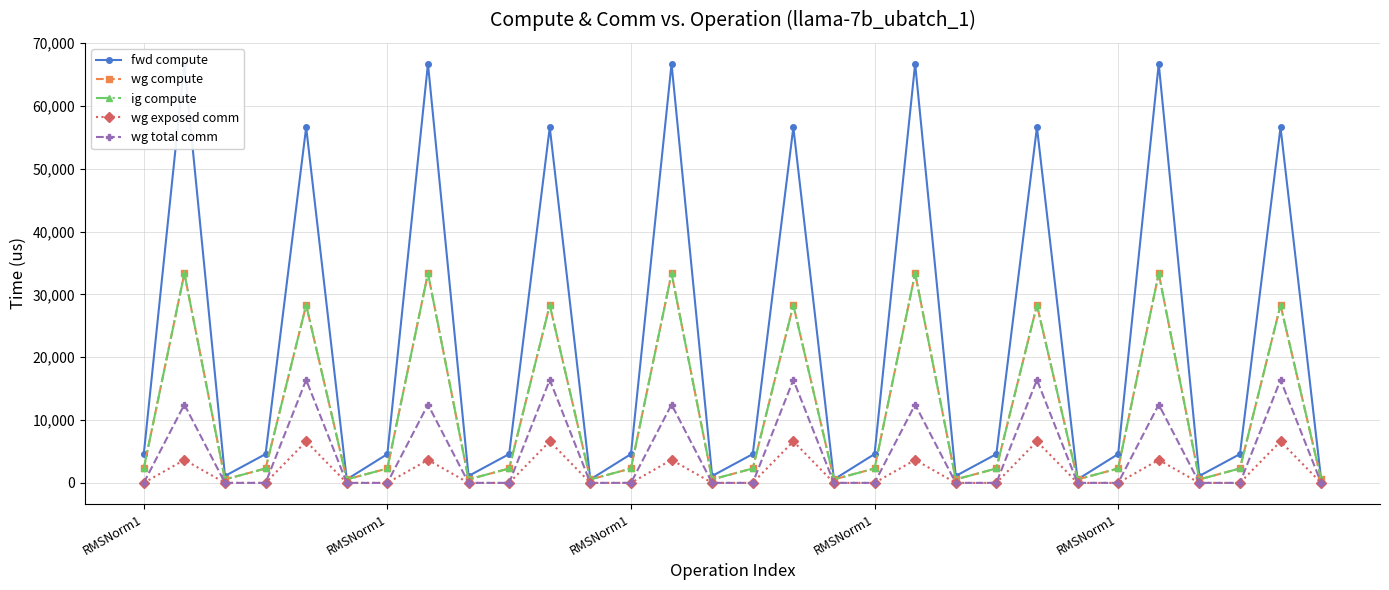

At which label is wg exposed comm closest to 3304?

19